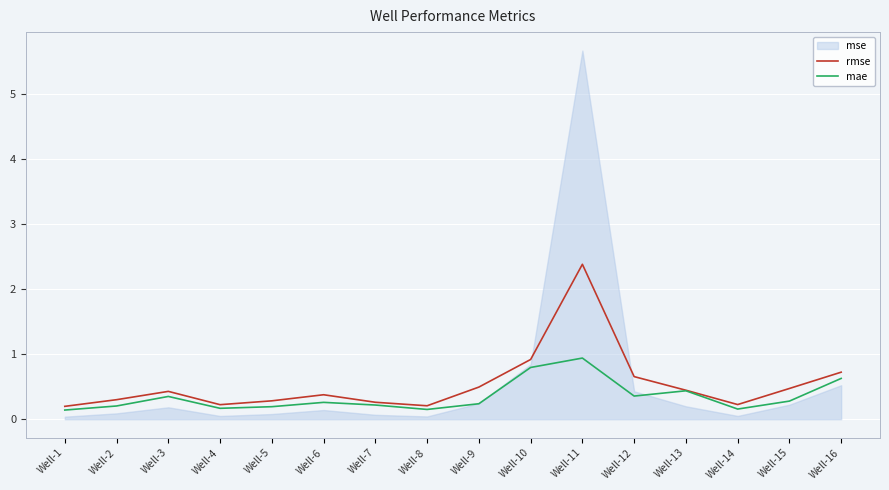

Which series has the largest total across all categories?

rmse